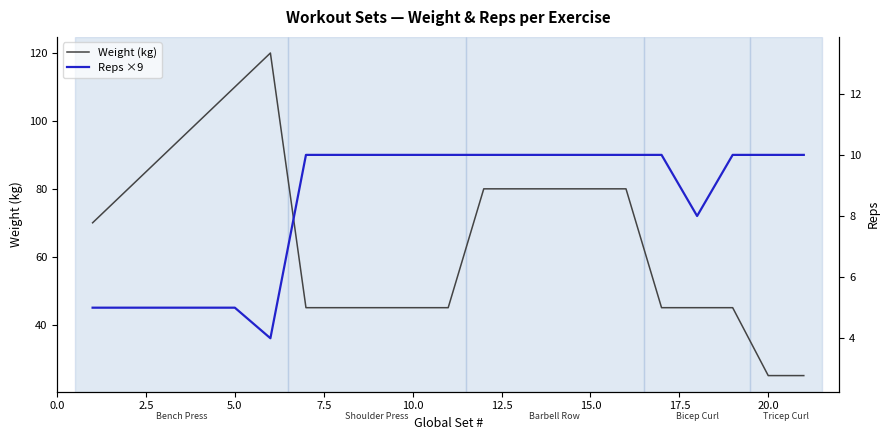

Reading left to right, what are all the values shown in this chart?

Weight (kg): 70	80	90	100	110	120	45	45	45	45	45	80	80	80	80	80	45	45	45	25	25
Reps ×9: 45	45	45	45	45	36	90	90	90	90	90	90	90	90	90	90	90	72	90	90	90